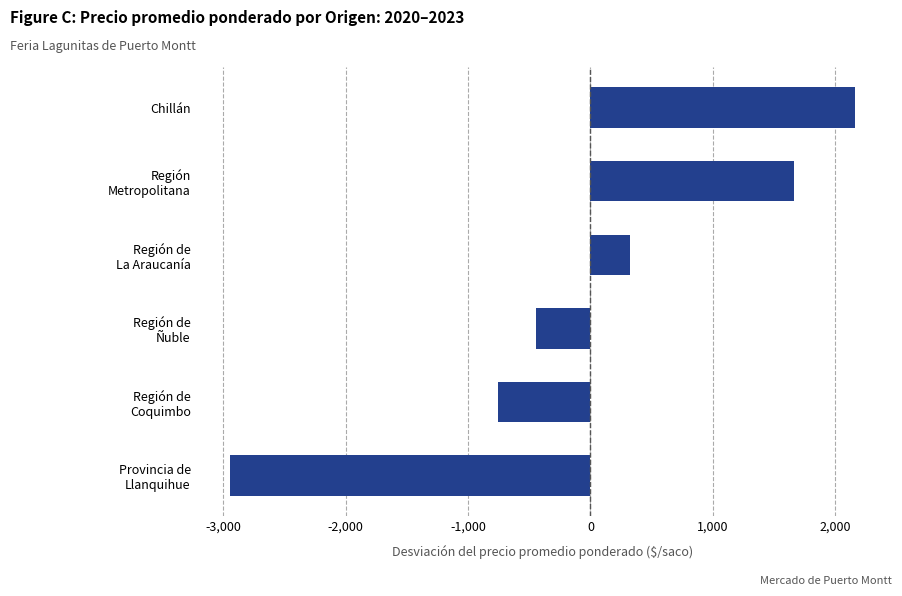

Which label corresponds to the smallest value in the chart?

Provincia de
Llanquihue